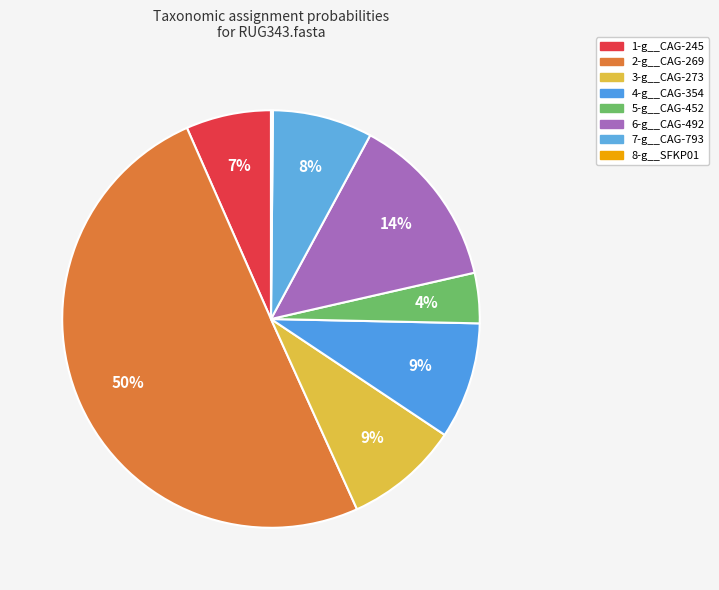

What is the smallest slice in the pie chart?

8-g__SFKP01